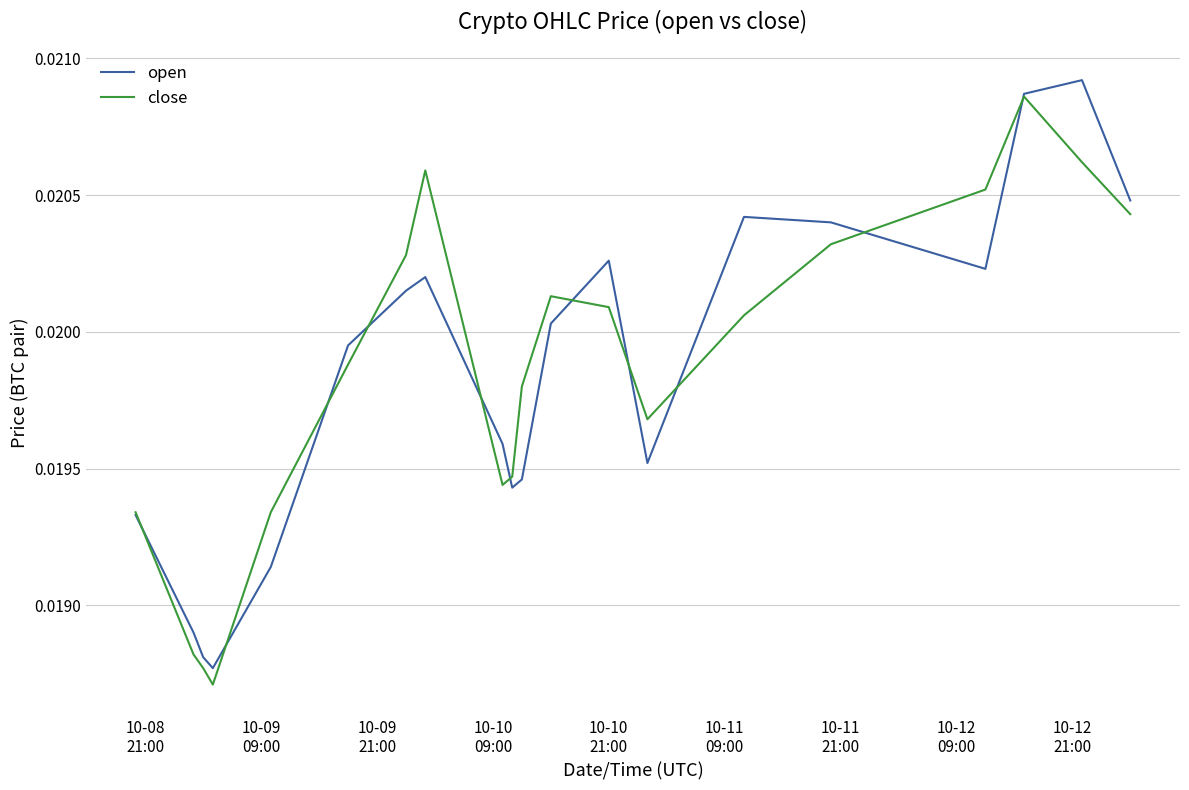

What are all the series names shown in the legend?

open, close